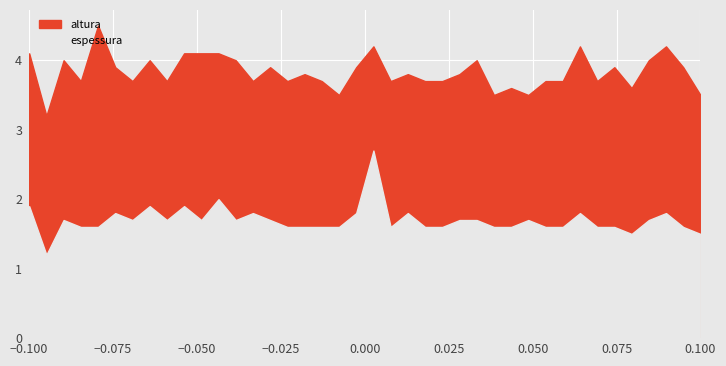

Which series has the largest range (max minus min)?

espessura